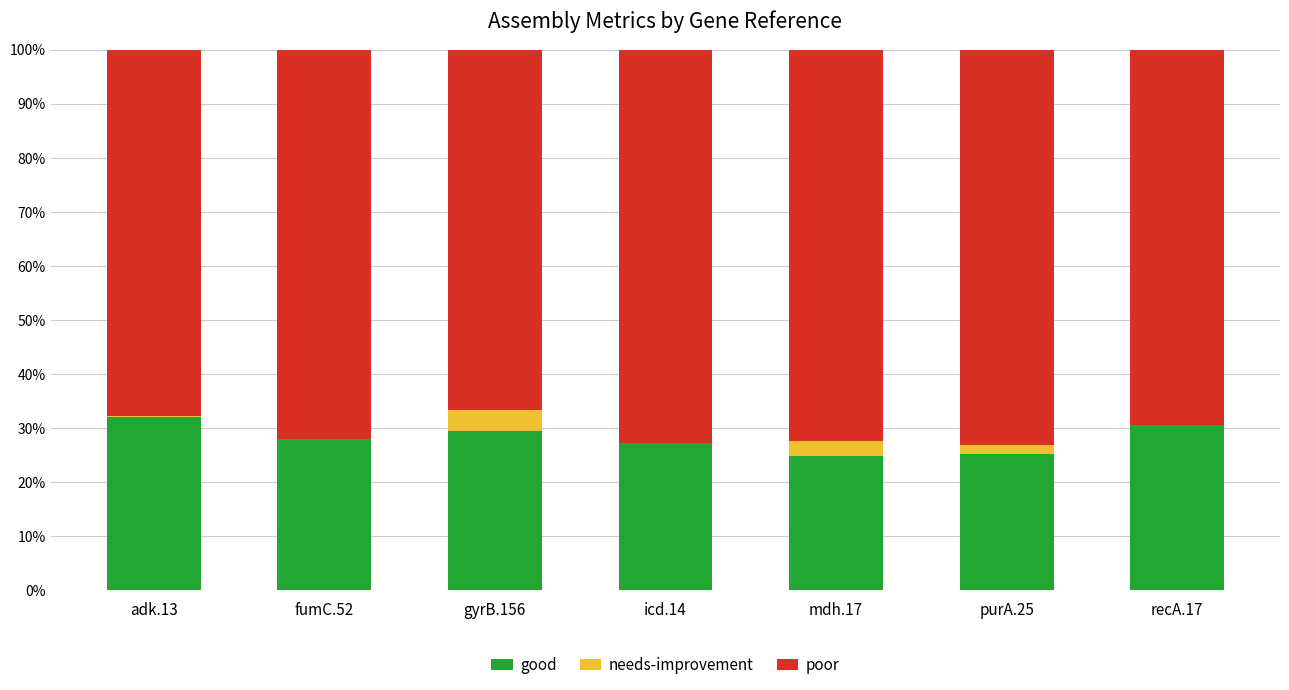

Is it true that good equals 37.4 at mdh.17?

False